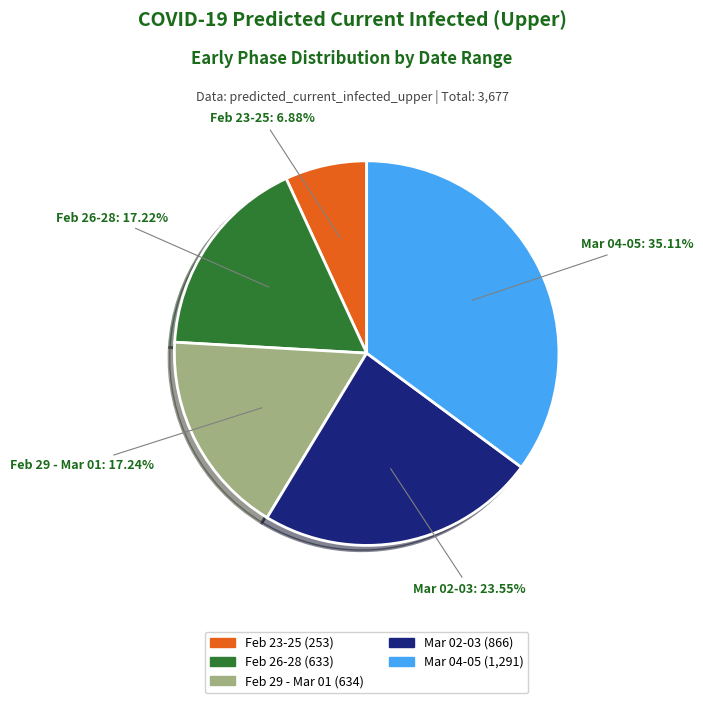

Is there a majority slice in this chart?

No